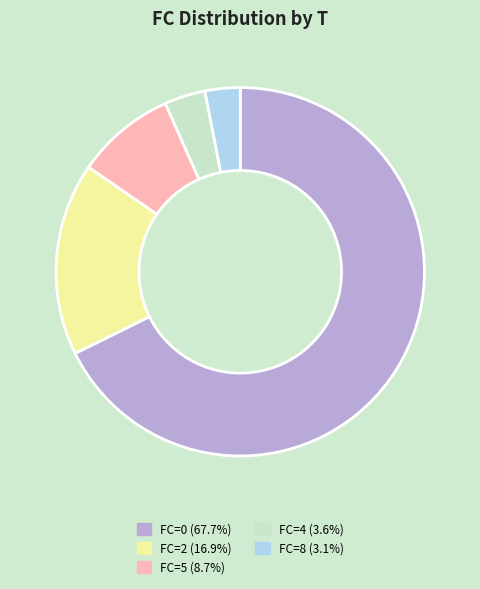

Does any single category account for the majority?

Yes